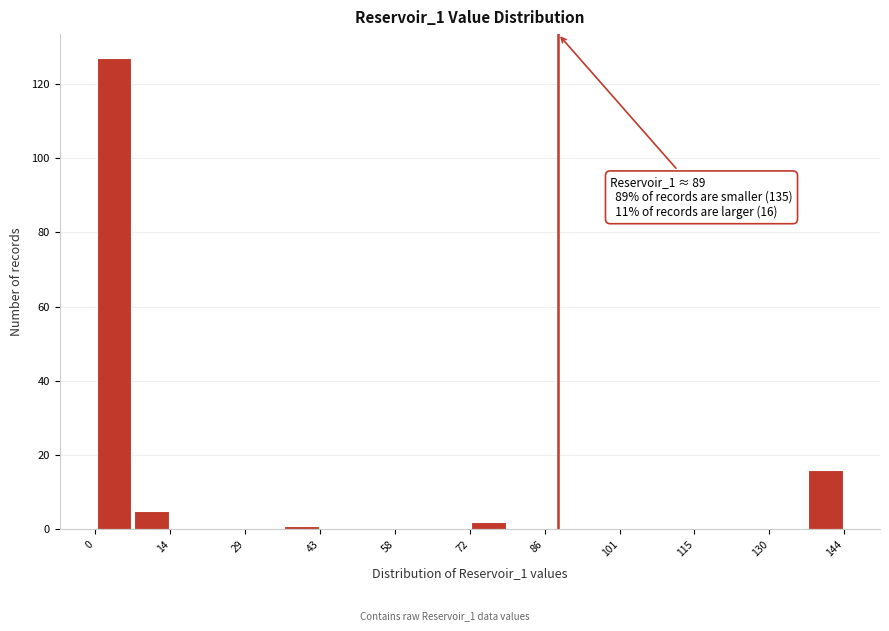

Read against the x-axis, roughly where is the centre of the tallest bar?

4